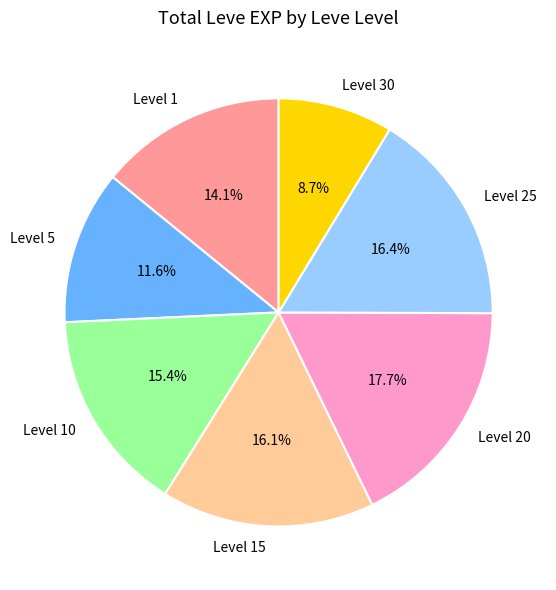

Which category has the smallest portion of the pie?

Level 30